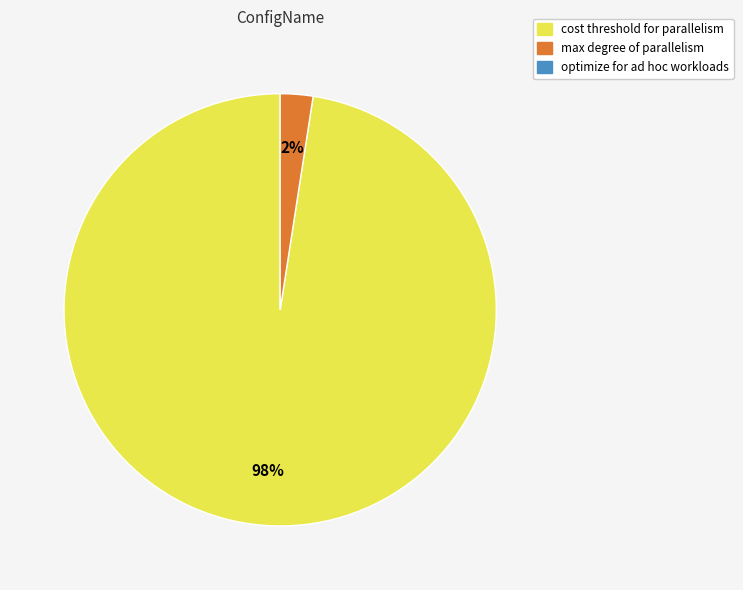

To the nearest percent, what is the average slice percentage?

50%